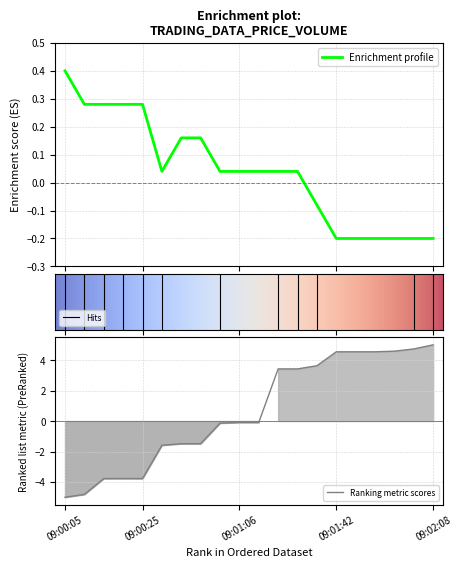

What is the maximum value for Enrichment profile?

0.4